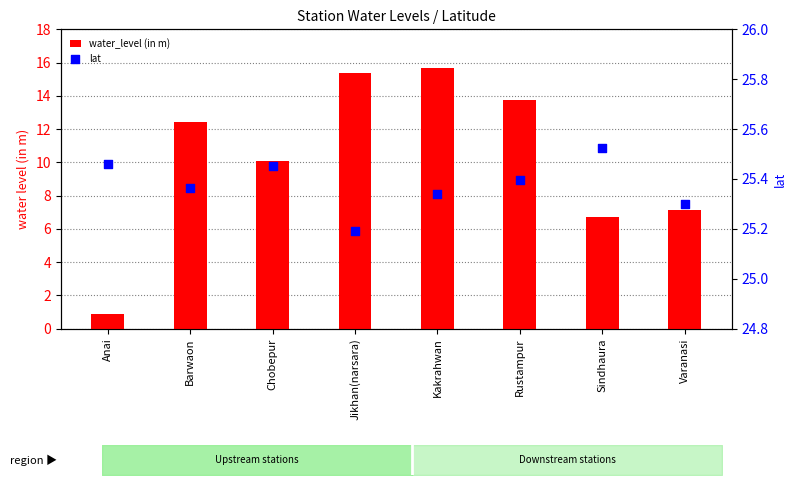

At how many categories does at least one series exceed 14?

8